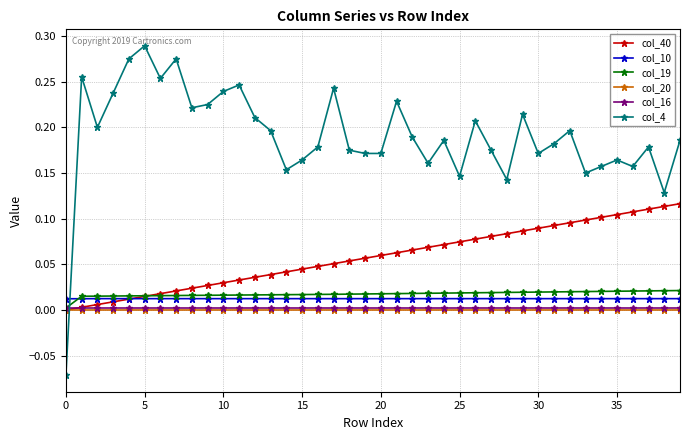

True or false: col_10 and col_16 intersect in this chart.

False